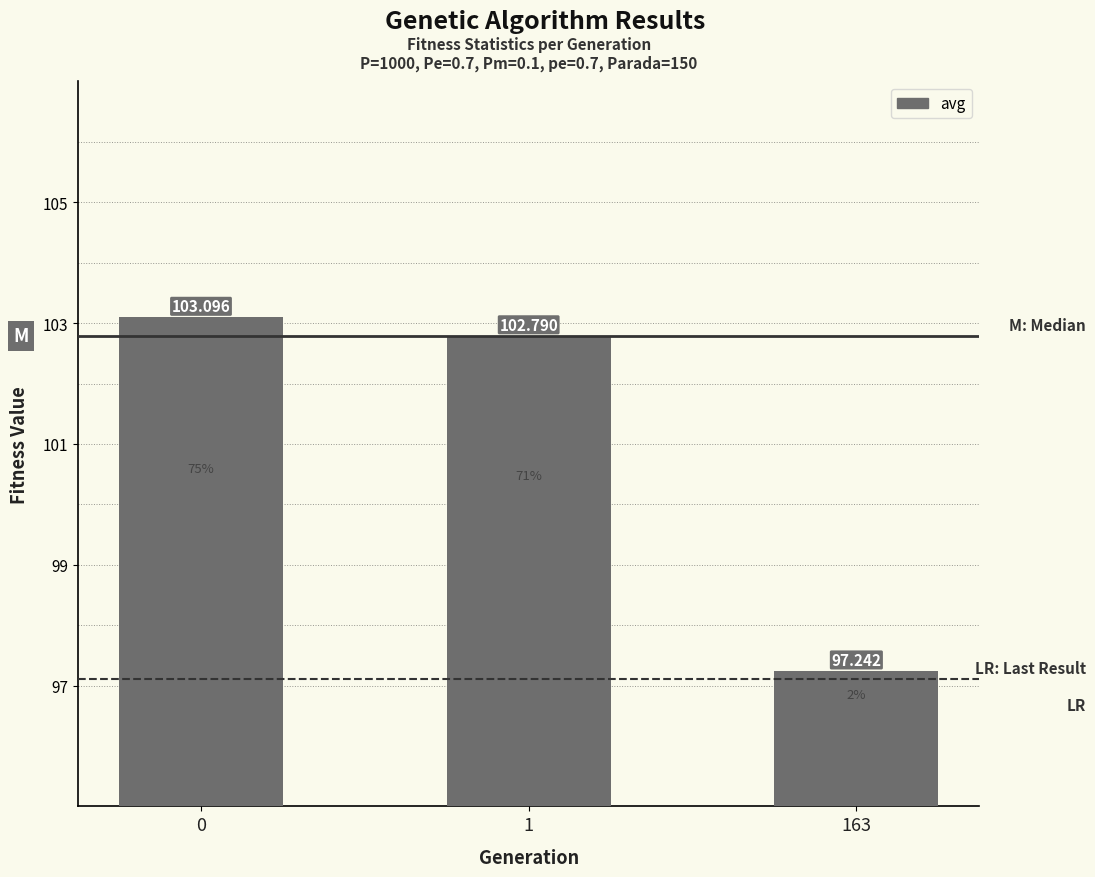

Does the chart contain stacked bars?

No